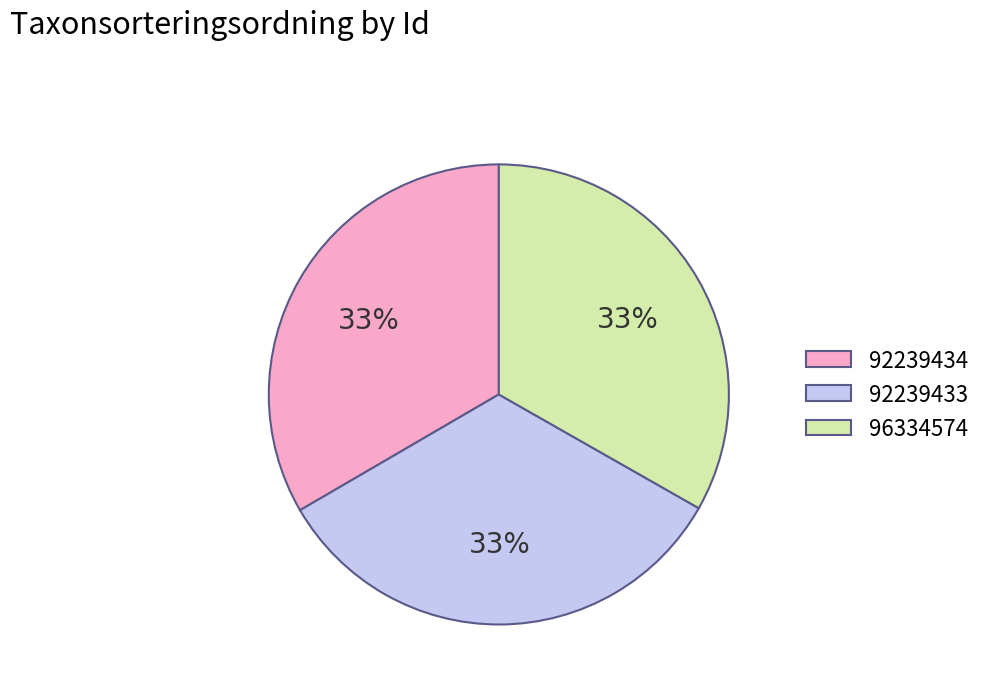

What is the ratio of the value at 92239433 to the value at 92239434?

1.0